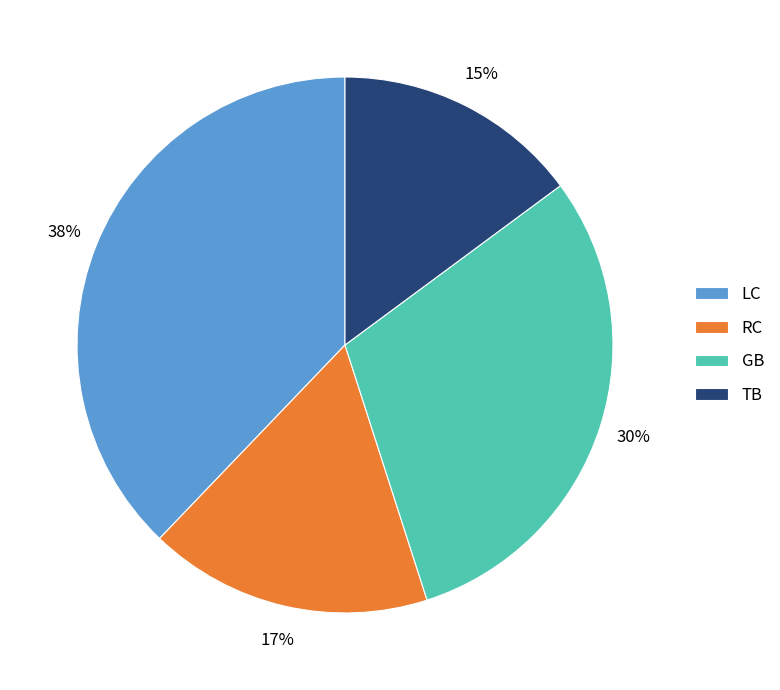

What percentage is the LC slice, to the nearest percent?

38%